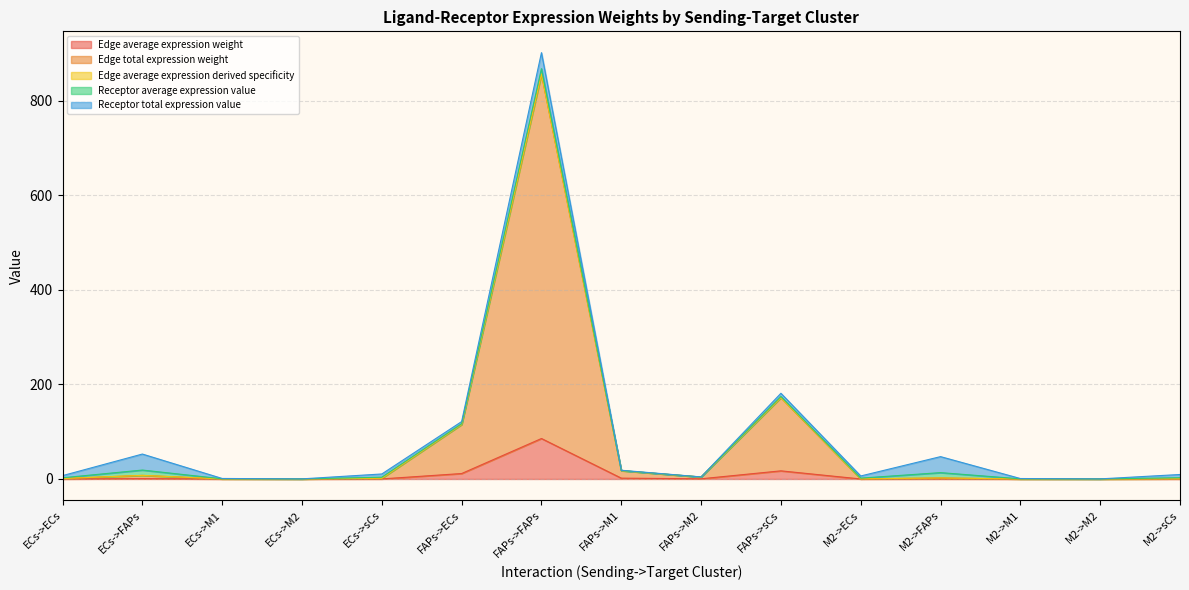

At which category is the sum across all series the highest?

FAPs->FAPs